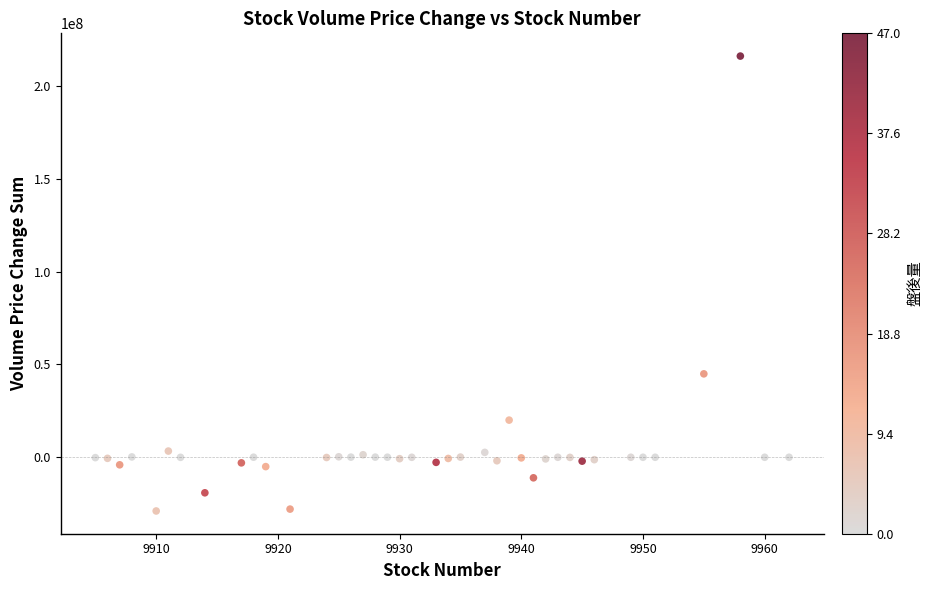

What Y value in the scatter plot is closest to 93528801?

44904889.0